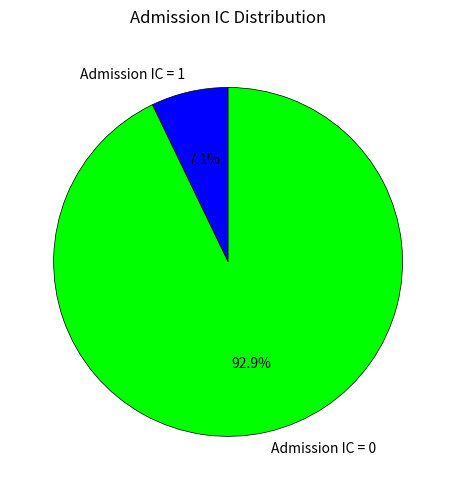

Which slice is the smallest?

Admission IC = 1